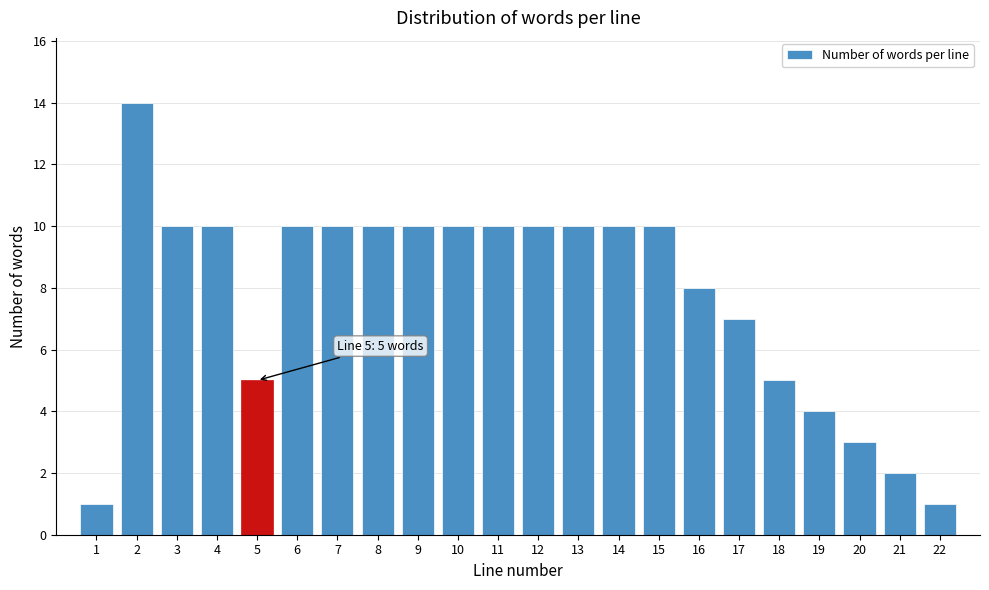

Reading left to right, extract all data points from this chart.

1	14	10	10	5	10	10	10	10	10	10	10	10	10	10	8	7	5	4	3	2	1